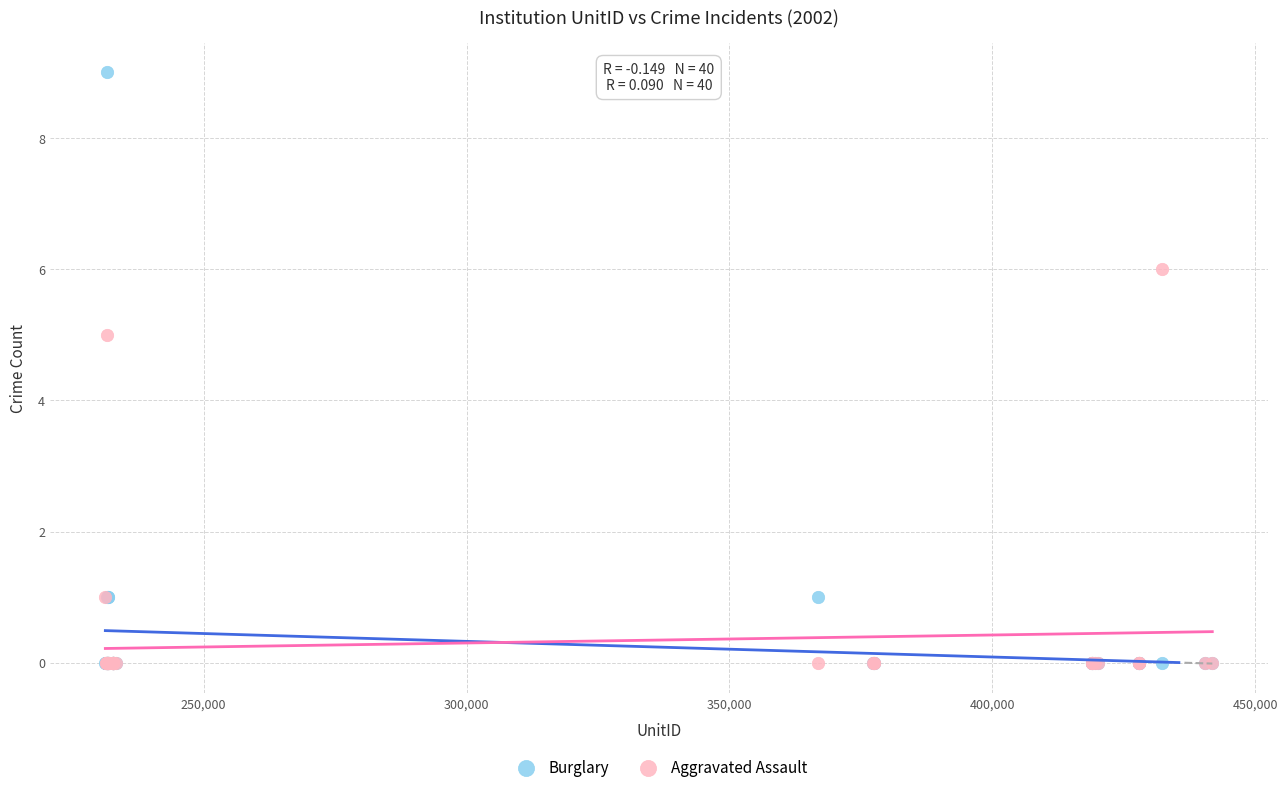

Across all series, what Y value is closest to 4?

5